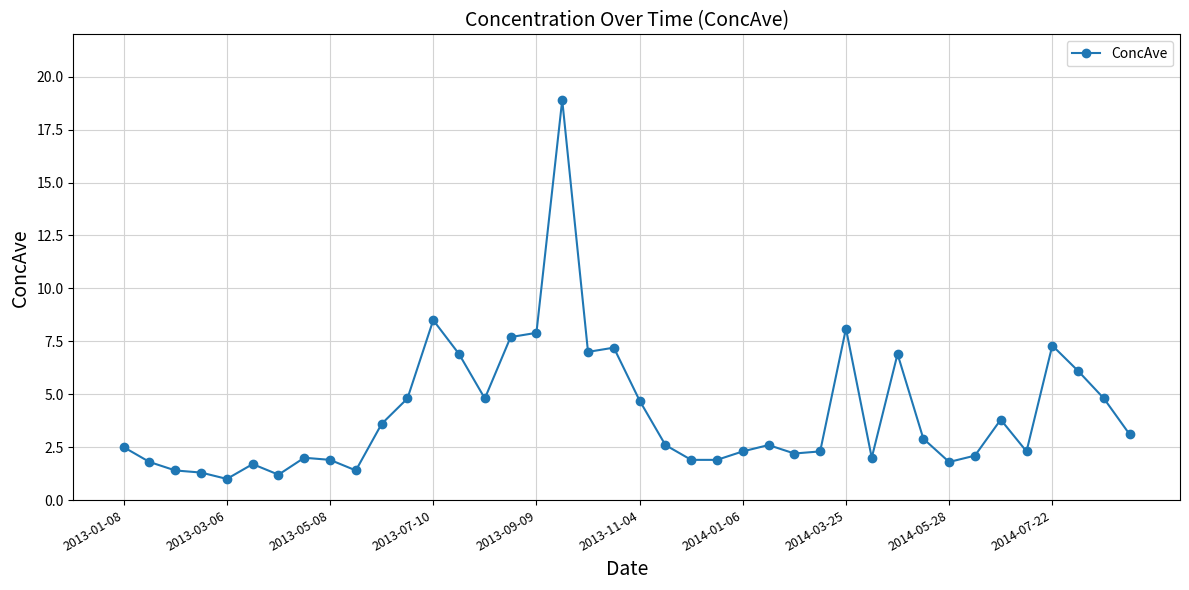

What is the difference between the maximum and second lowest values?

17.7